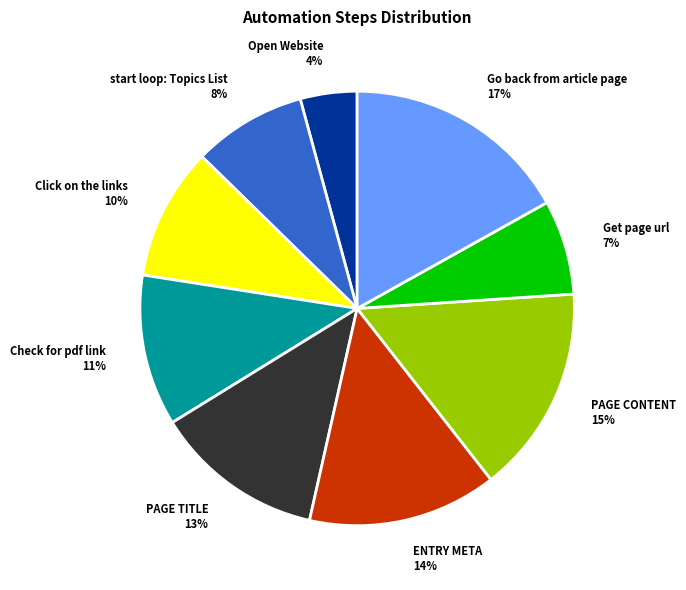

Which slice is the largest?

Go back from article page